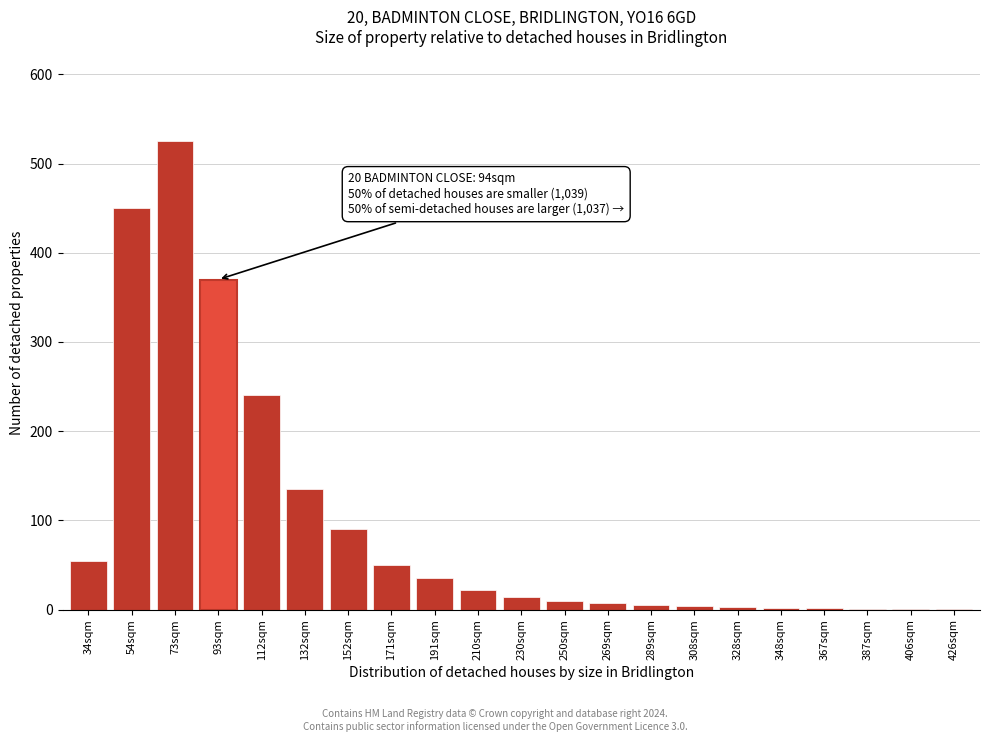

Which category has the highest value across all series?

73sqm